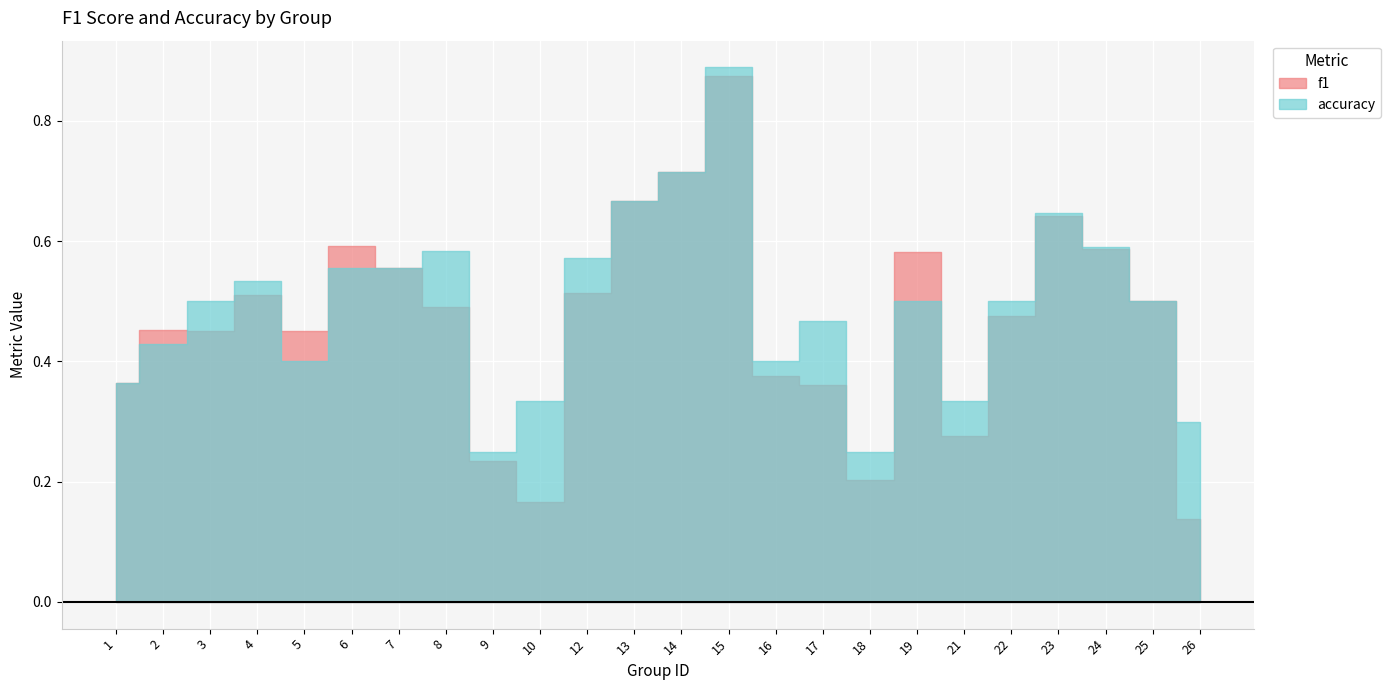

Which category has the highest value across all series?

15